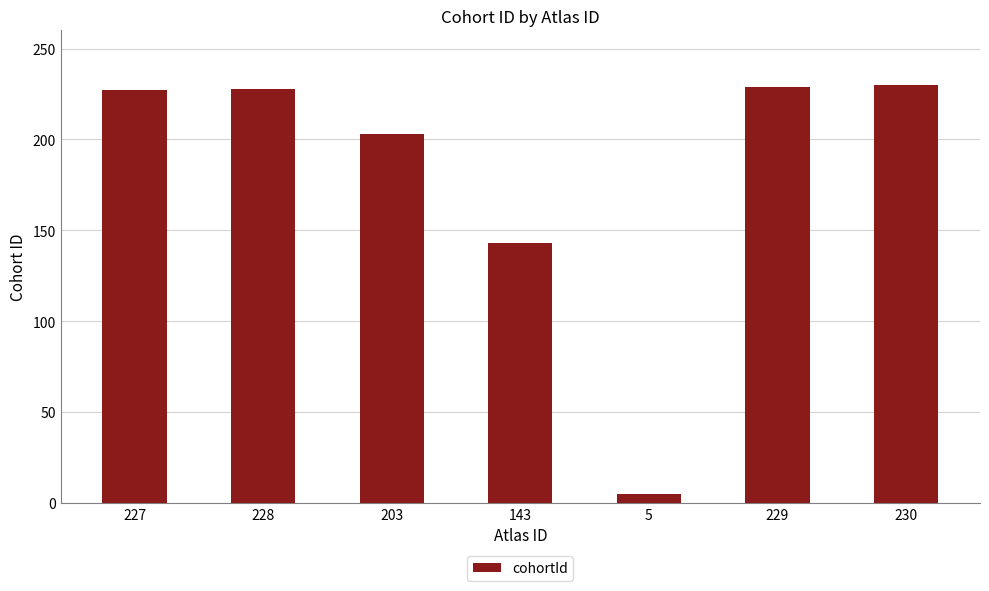

What is the difference between the values at 227 and 143?

84